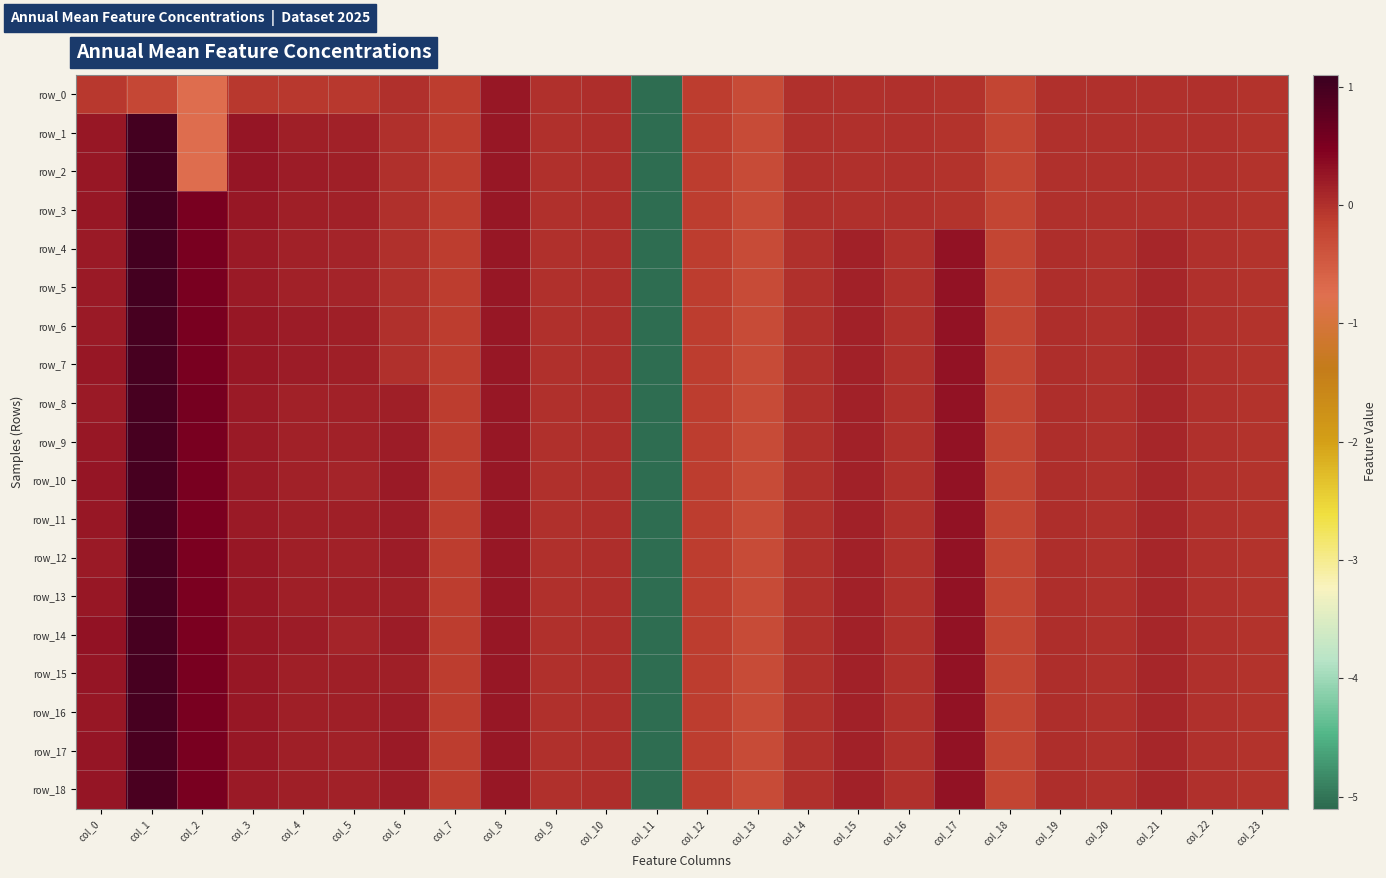

What is the maximum value for row_14?

1.0